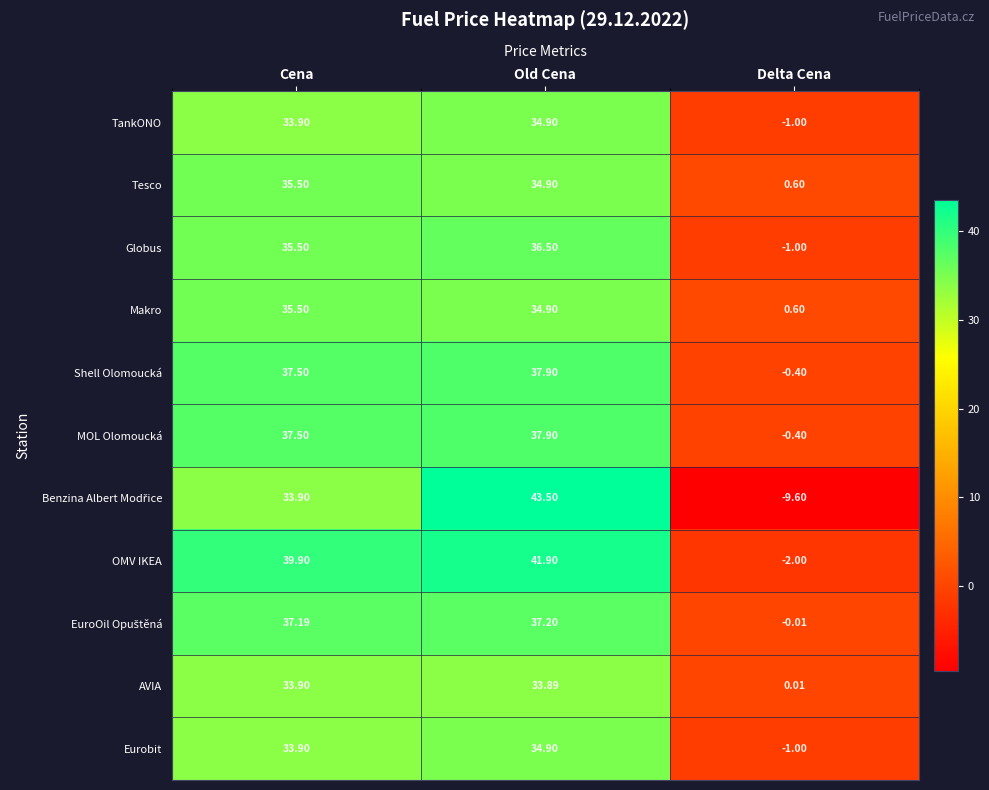

Which label corresponds to the largest value in the chart?

Old Cena